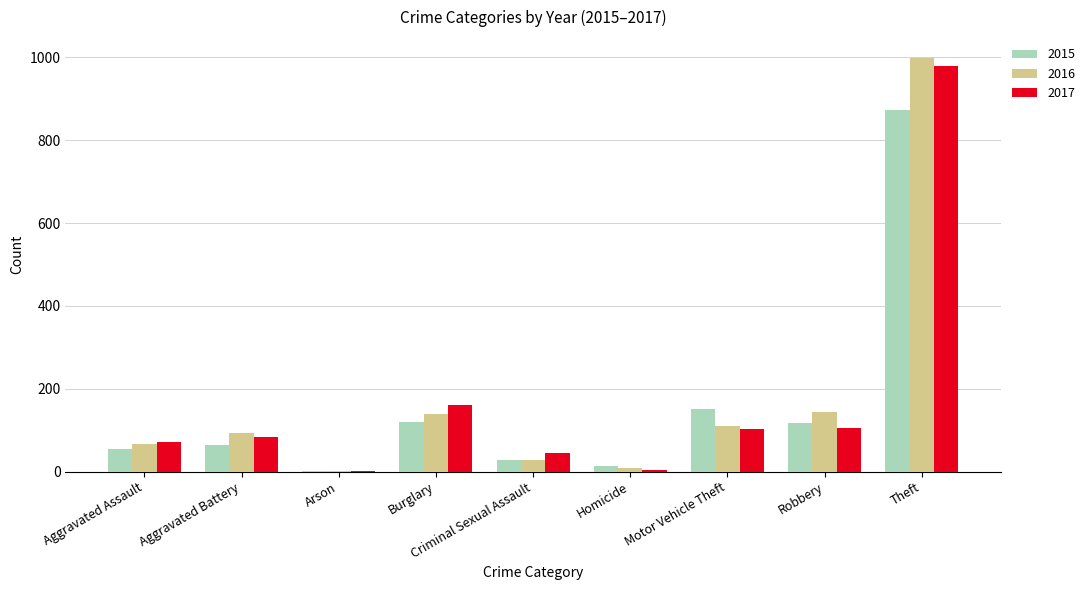

At which label is 2016 closest to 500?

Robbery